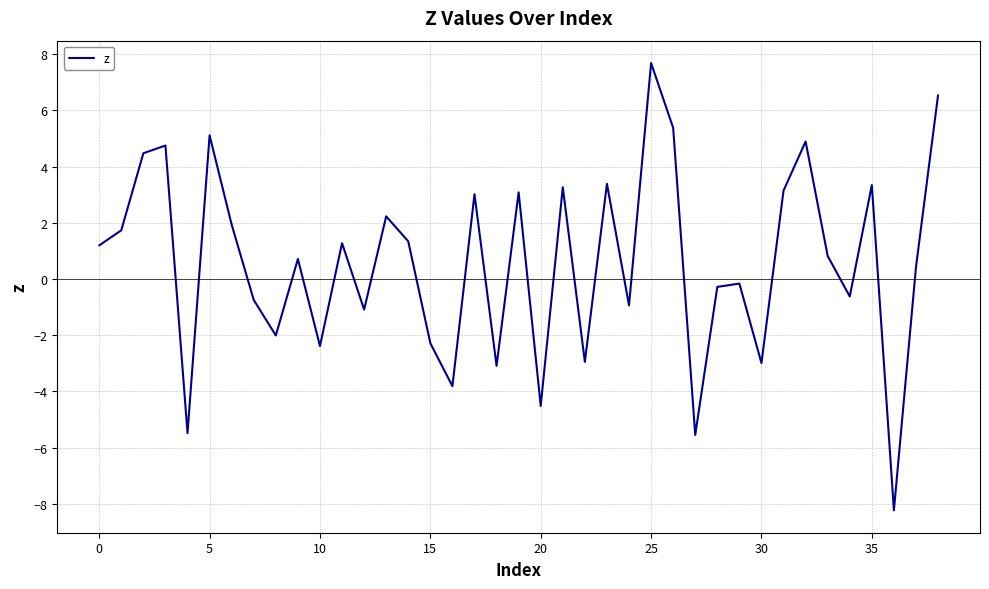

What is the maximum value shown in the chart?

7.7